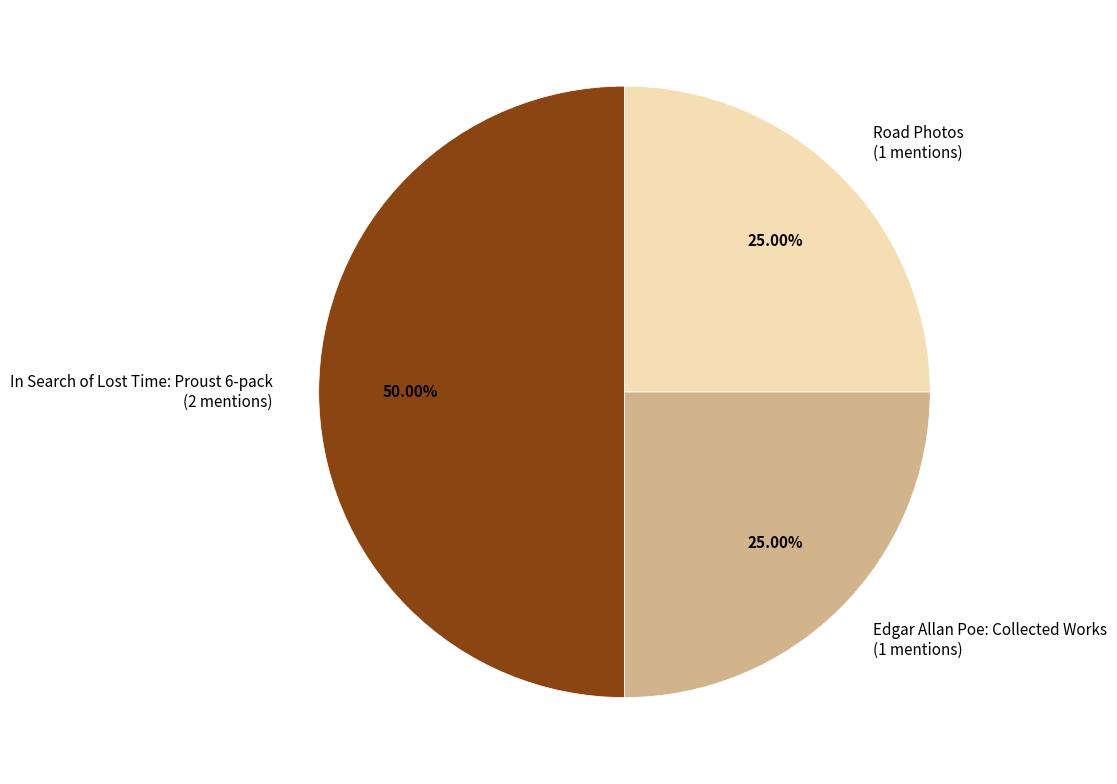

Count the number of slices in the pie.

3